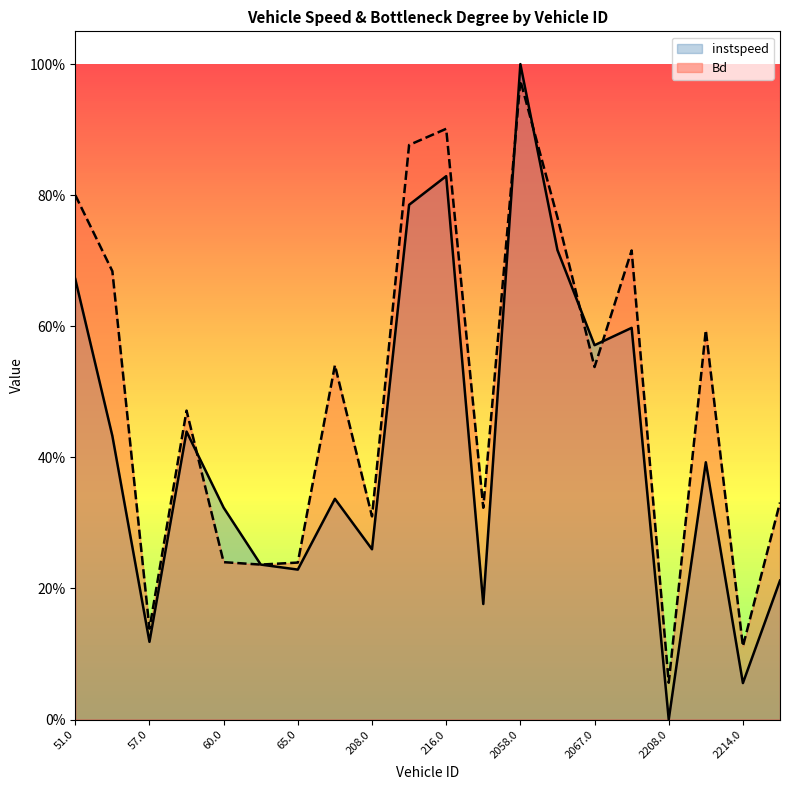

Does the chart have visible grid lines?

No